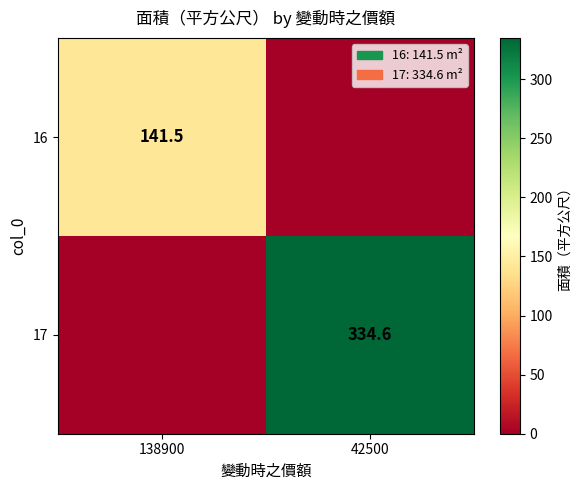

Count the number of categories in the chart.

2